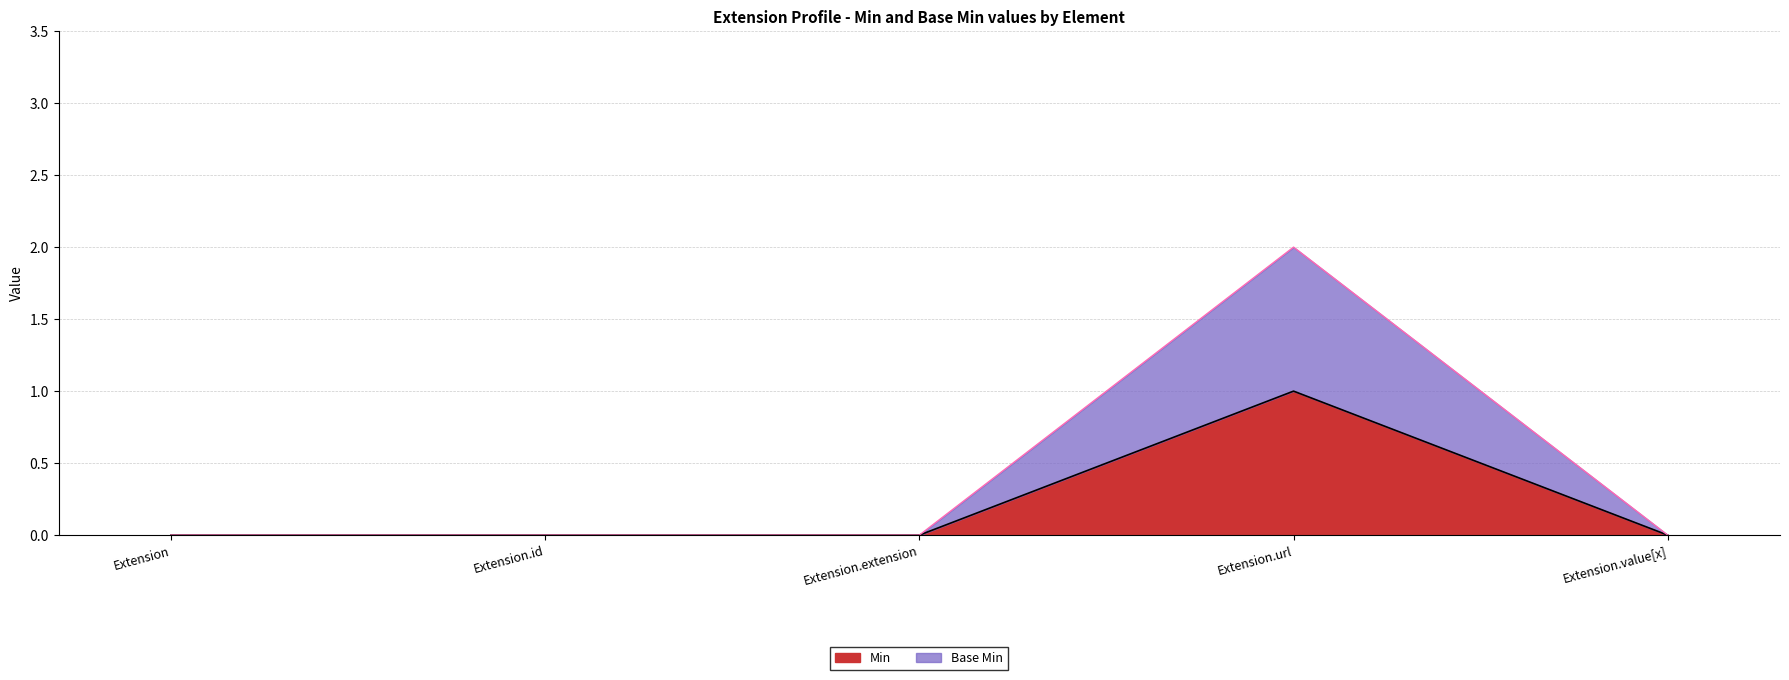

True or false: Base Min and Min intersect in this chart.

False